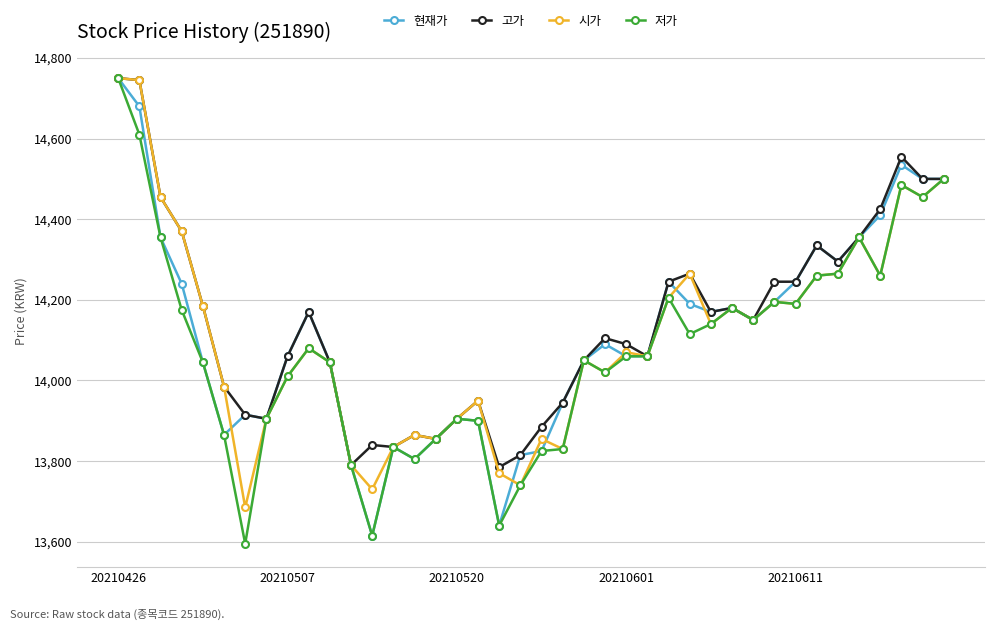

What is the minimum value for 저가?

13595